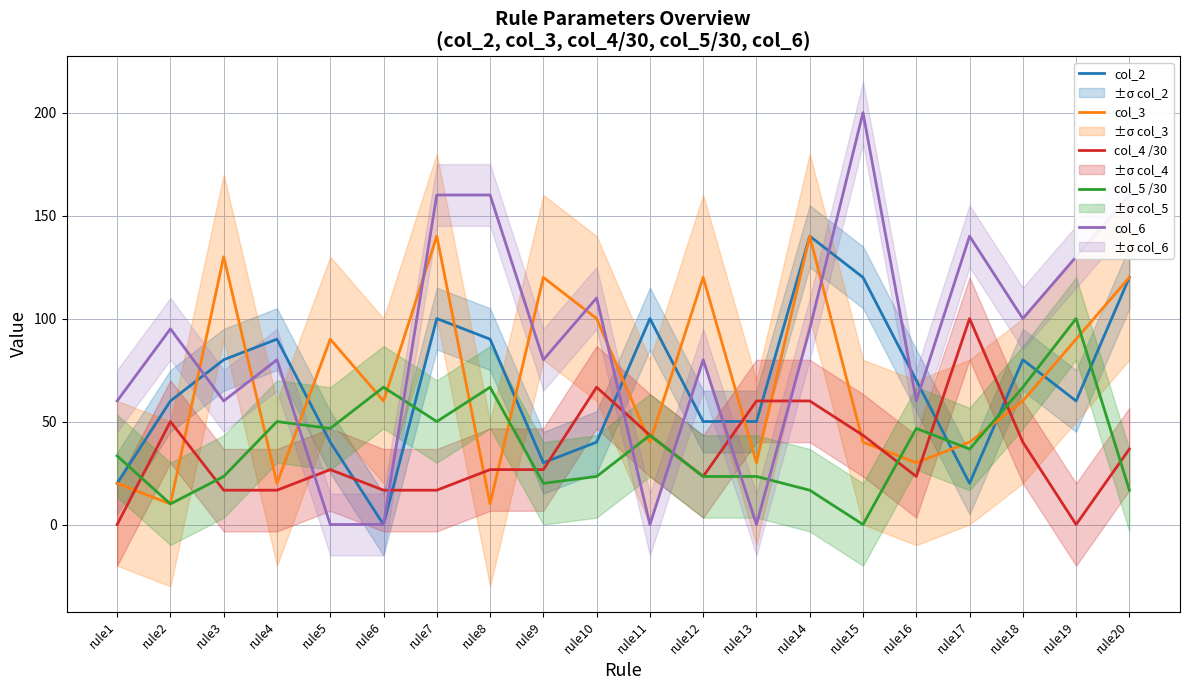

How many series are shown in this chart?

5